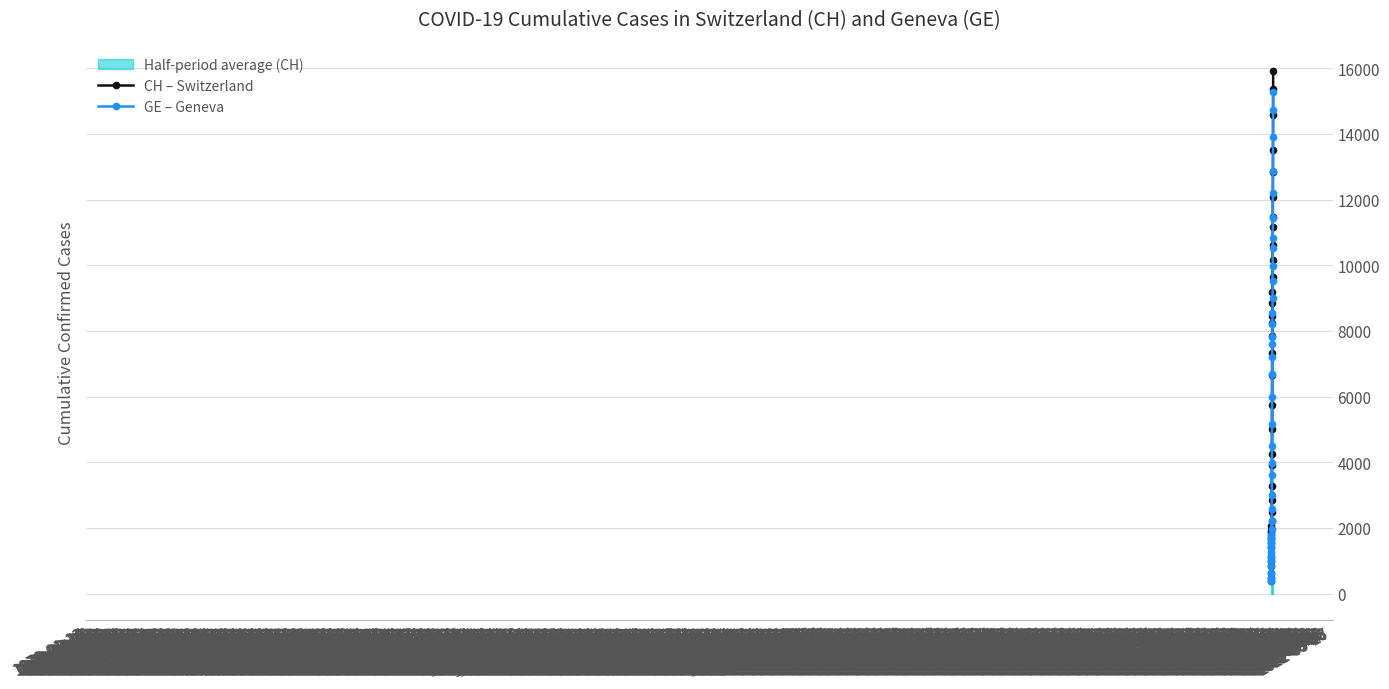

How many values in the CH – Switzerland series are below 5012?

20